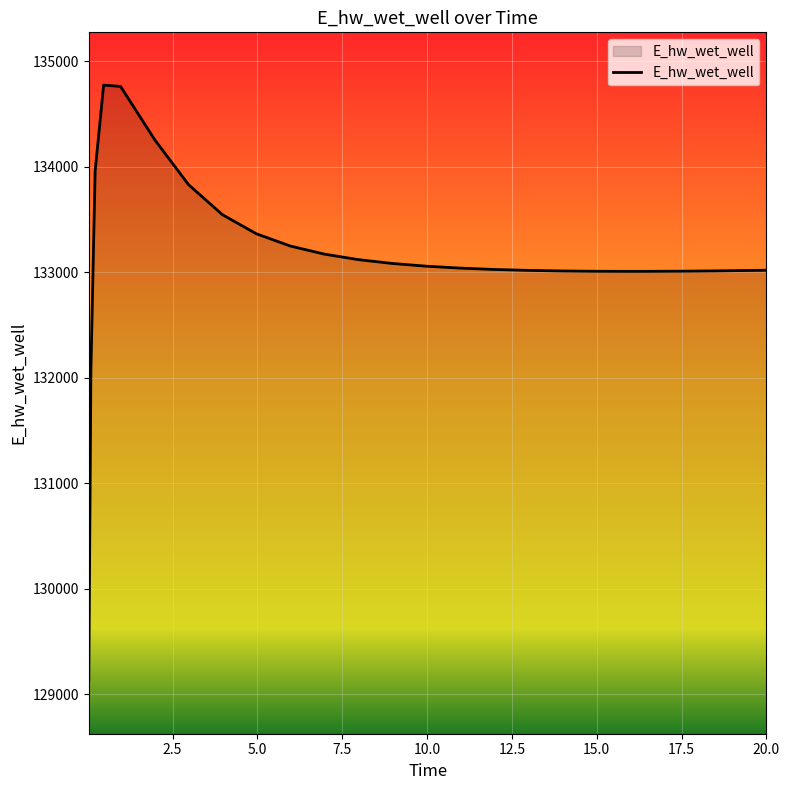

What is the smallest value displayed?

129124.5